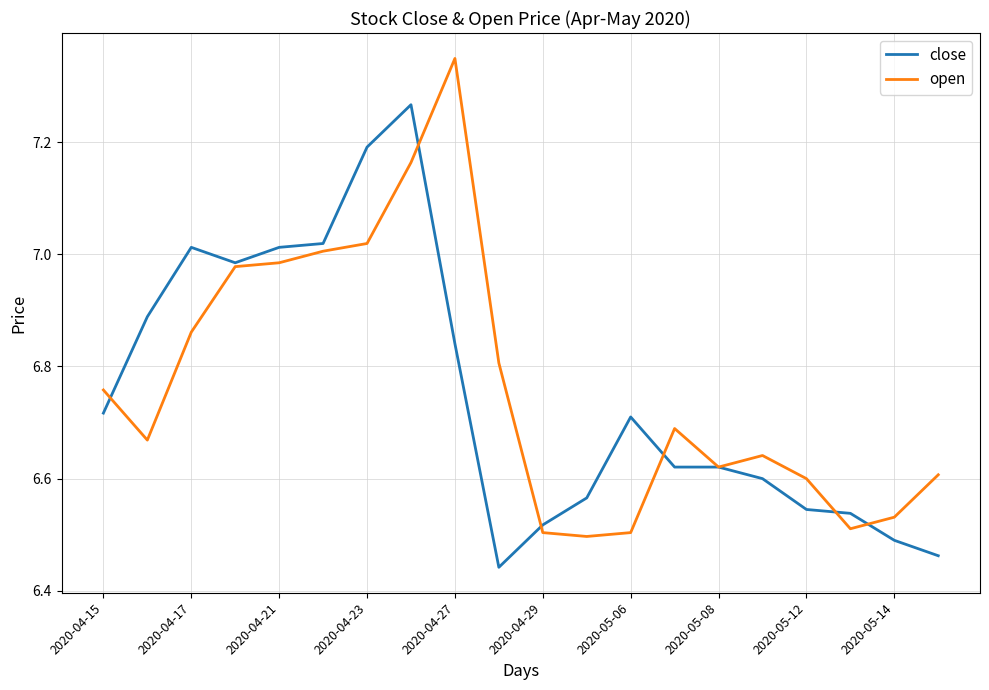

Which series has the largest range (max minus min)?

open